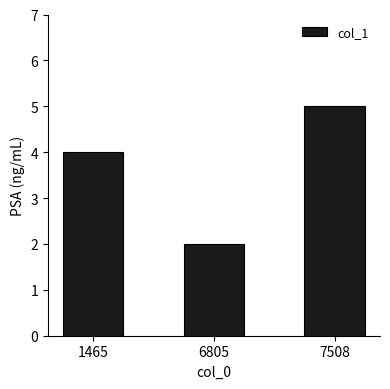

Which label corresponds to the smallest value in the chart?

6805